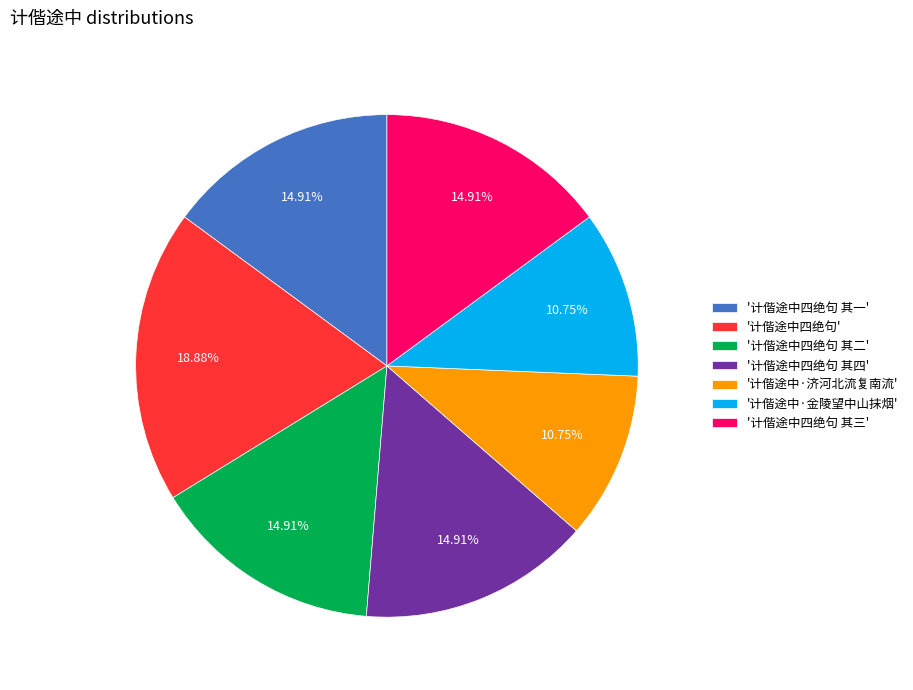

Do '计偕途中四绝句 其二' and '计偕途中四绝句 其三' together represent more than half of the pie?

No